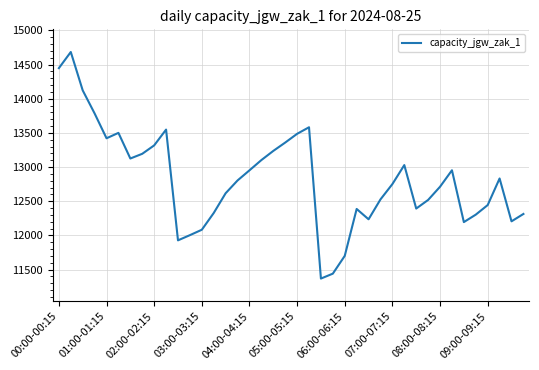

What is the maximum value shown in the chart?

14683